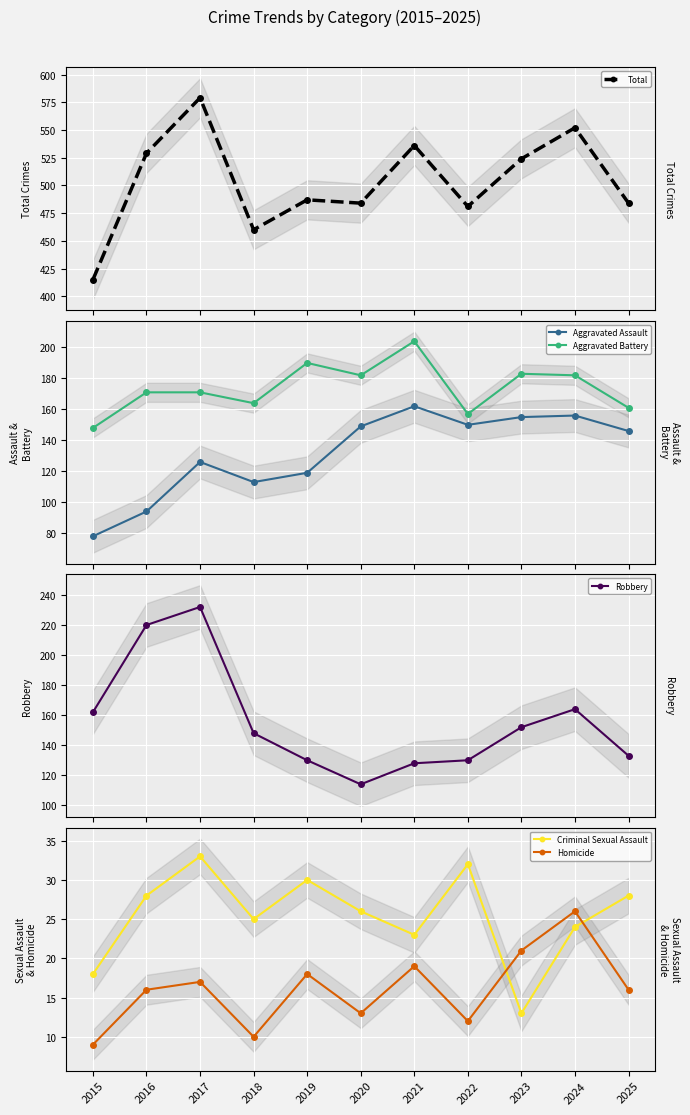

At which label does Criminal Sexual Assault first exceed 26?

2016